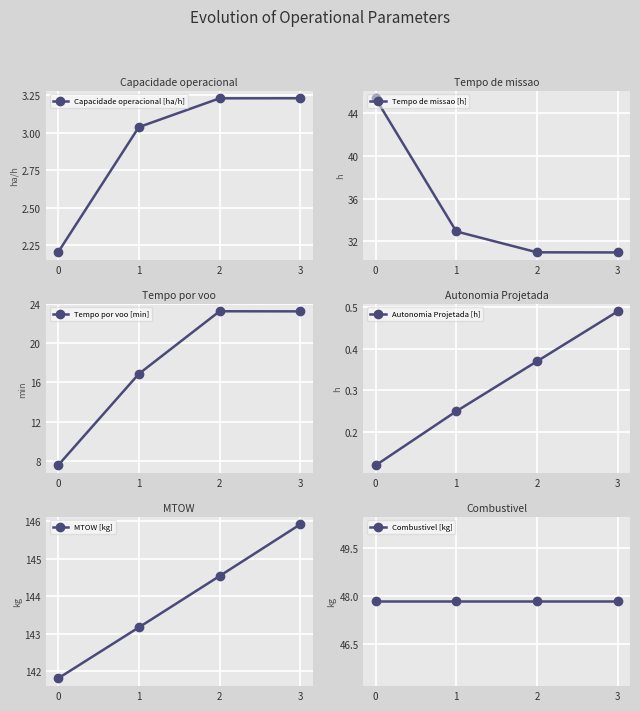

Is it true that MTOW [kg] equals 236.0 at 3?

False